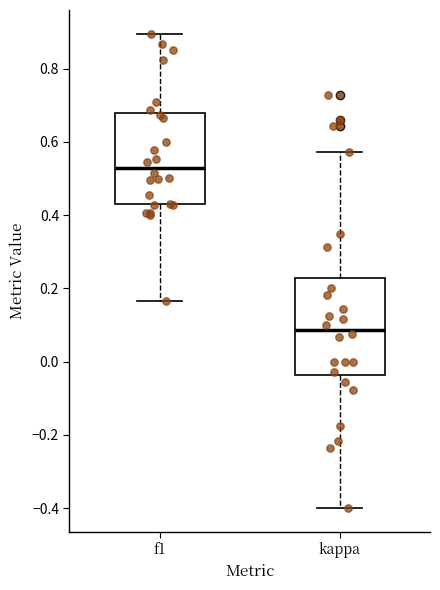

Where is the upper edge of the box for f1 on the y-axis? The values are not printed on the chart, so give them approximately, as read against the axis.

0.68